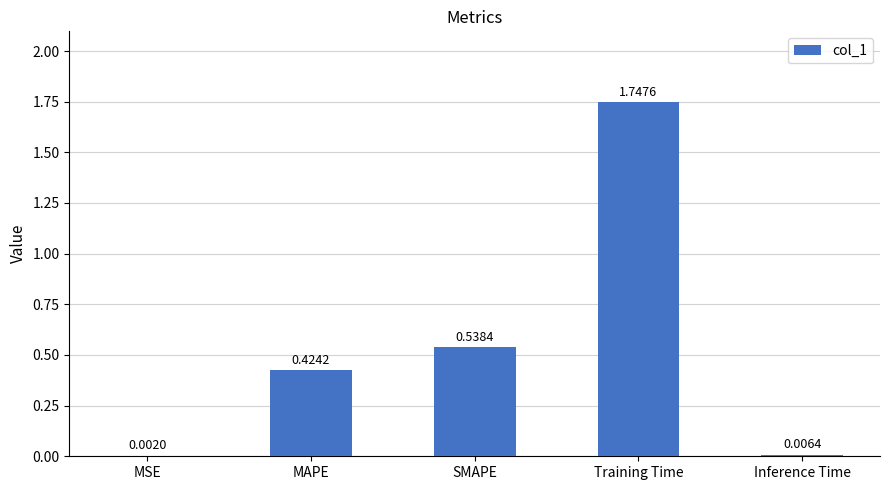

Which category has the highest value across all series?

Training Time